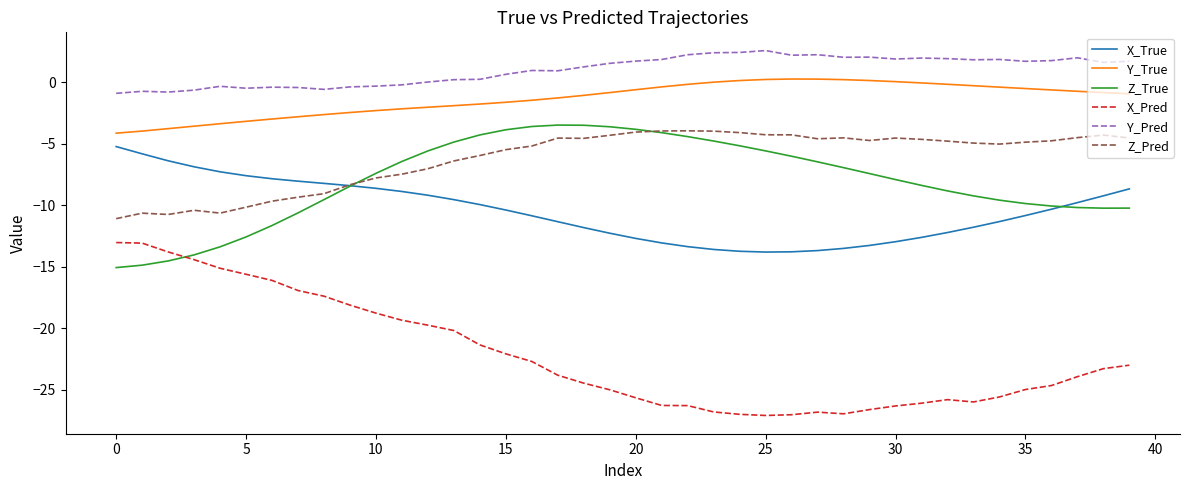

True or false: Z_Pred and Y_True cross at least once.

False